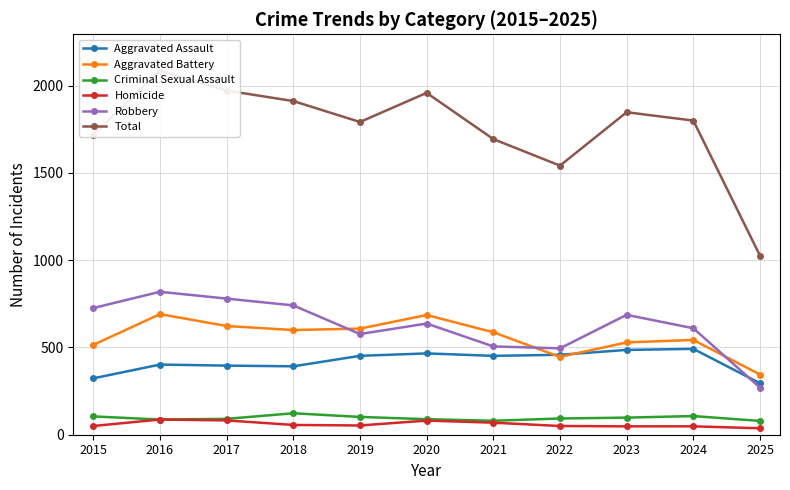

Is it true that Total equals 2086 at 2016?

True